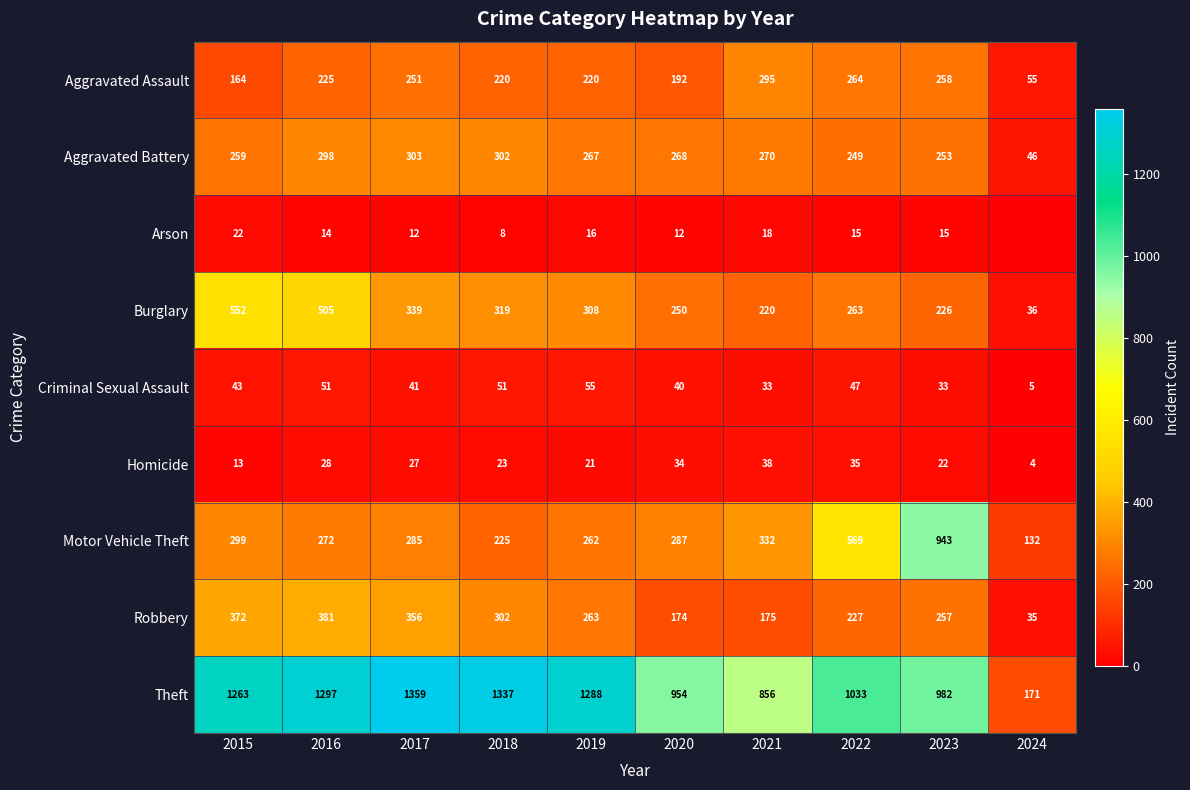

How many values in the Arson series exceed 15?

3